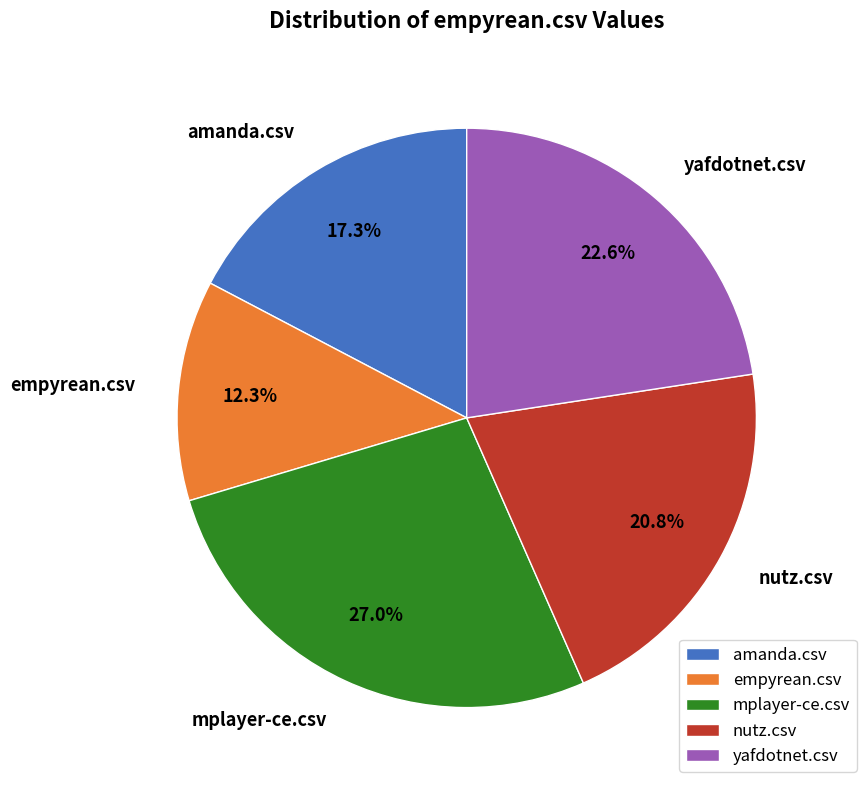

To the nearest percent, what is the average slice percentage?

20%